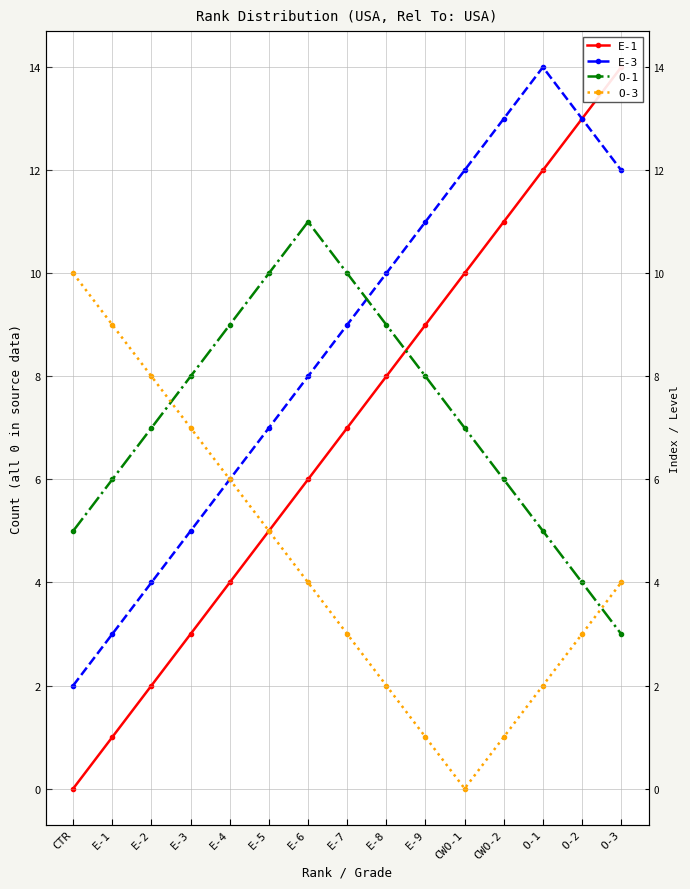

Reading left to right, transcribe all the data shown in this chart.

E-1: CTR=0	E-1=1	E-2=2	E-3=3	E-4=4	E-5=5	E-6=6	E-7=7	E-8=8	E-9=9	CWO-1=10	CWO-2=11	O-1=12	O-2=13	O-3=14
E-3: CTR=2	E-1=3	E-2=4	E-3=5	E-4=6	E-5=7	E-6=8	E-7=9	E-8=10	E-9=11	CWO-1=12	CWO-2=13	O-1=14	O-2=13	O-3=12
O-1: CTR=5	E-1=6	E-2=7	E-3=8	E-4=9	E-5=10	E-6=11	E-7=10	E-8=9	E-9=8	CWO-1=7	CWO-2=6	O-1=5	O-2=4	O-3=3
O-3: CTR=10	E-1=9	E-2=8	E-3=7	E-4=6	E-5=5	E-6=4	E-7=3	E-8=2	E-9=1	CWO-1=0	CWO-2=1	O-1=2	O-2=3	O-3=4